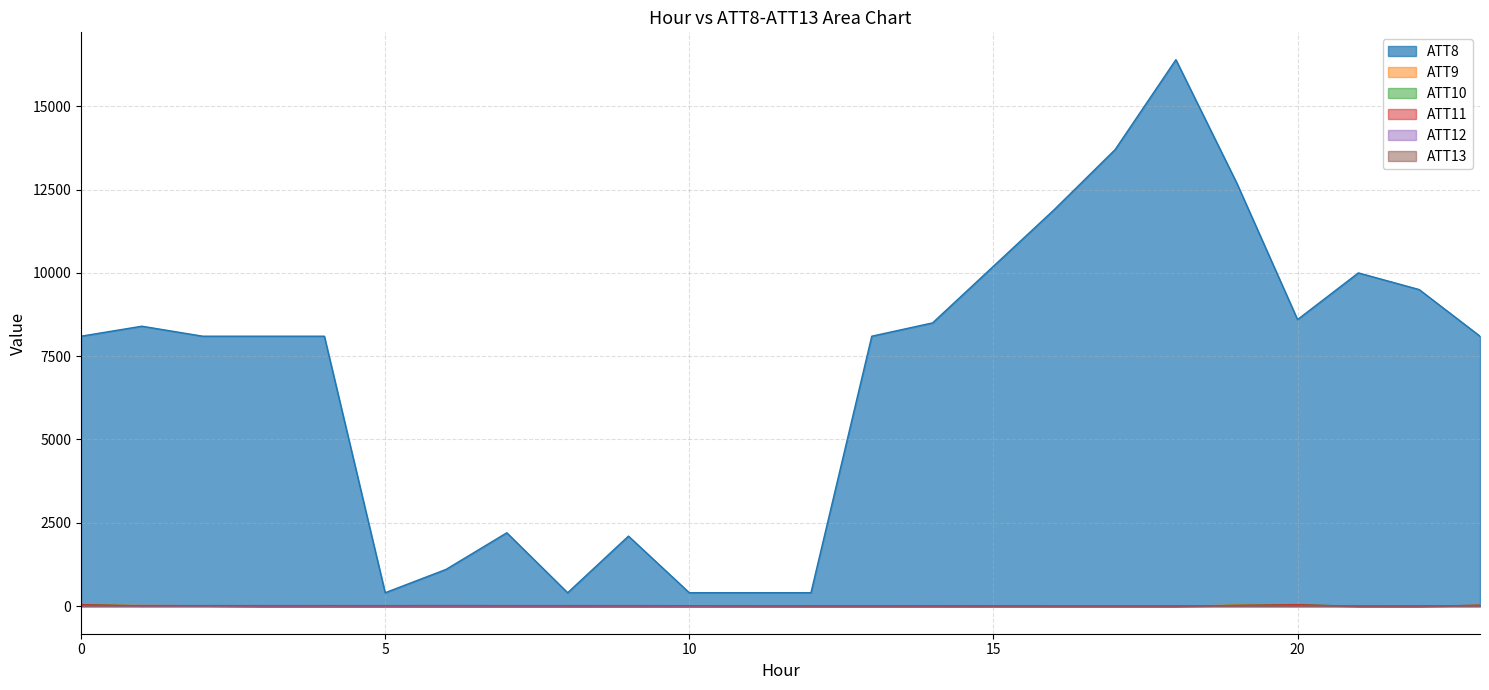

What are all the series names shown in the legend?

ATT8, ATT9, ATT10, ATT11, ATT12, ATT13